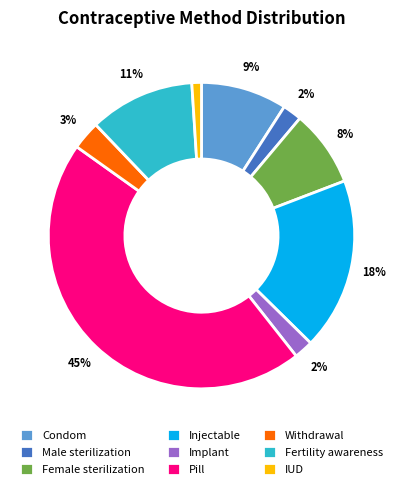

What is the smallest slice in the pie chart?

IUD